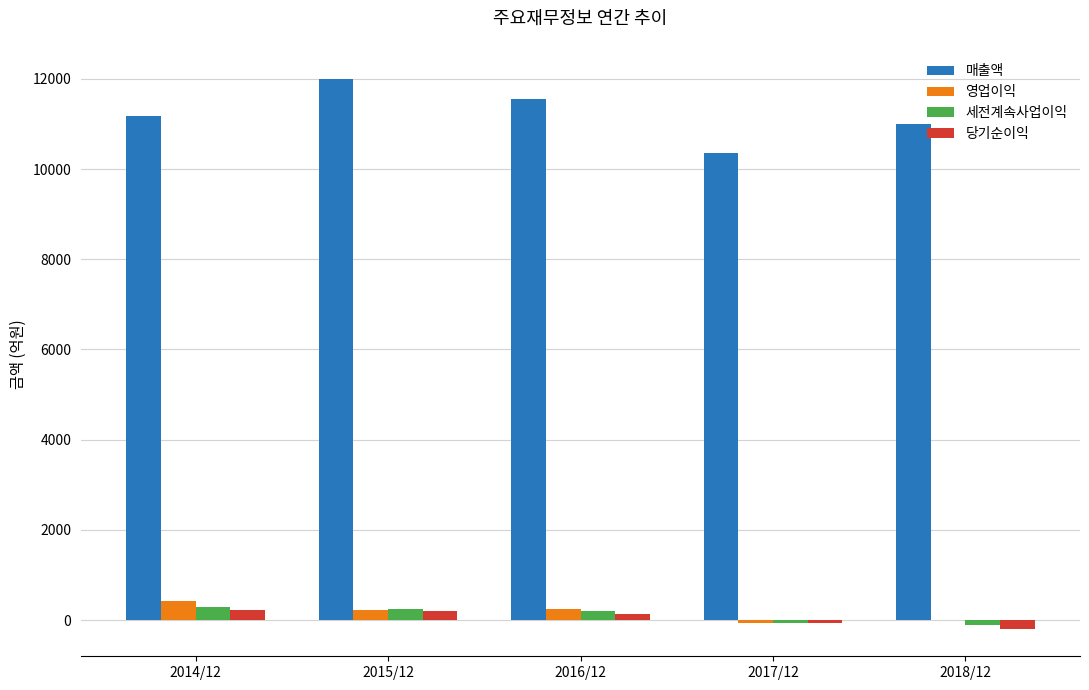

The value of 매출액 at 2017/12 is 10359. True or false?

True